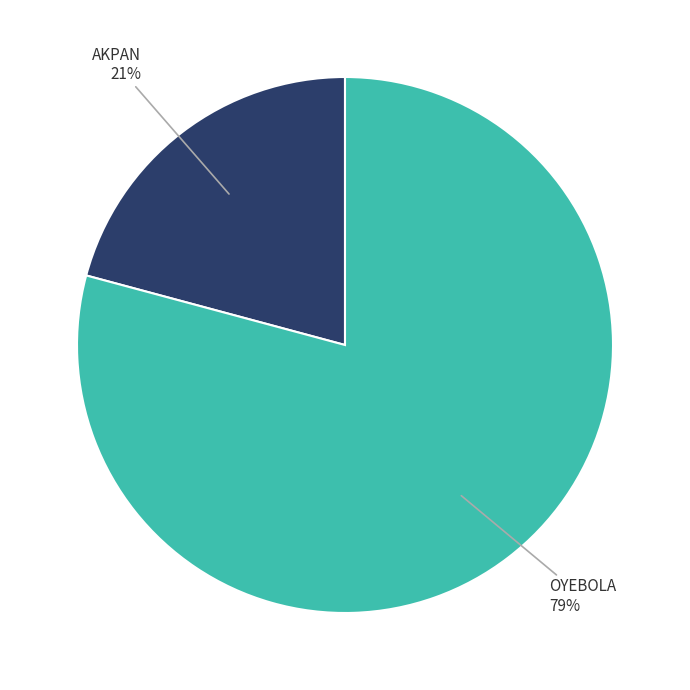

What percentage is the AKPAN slice, to the nearest percent?

21%